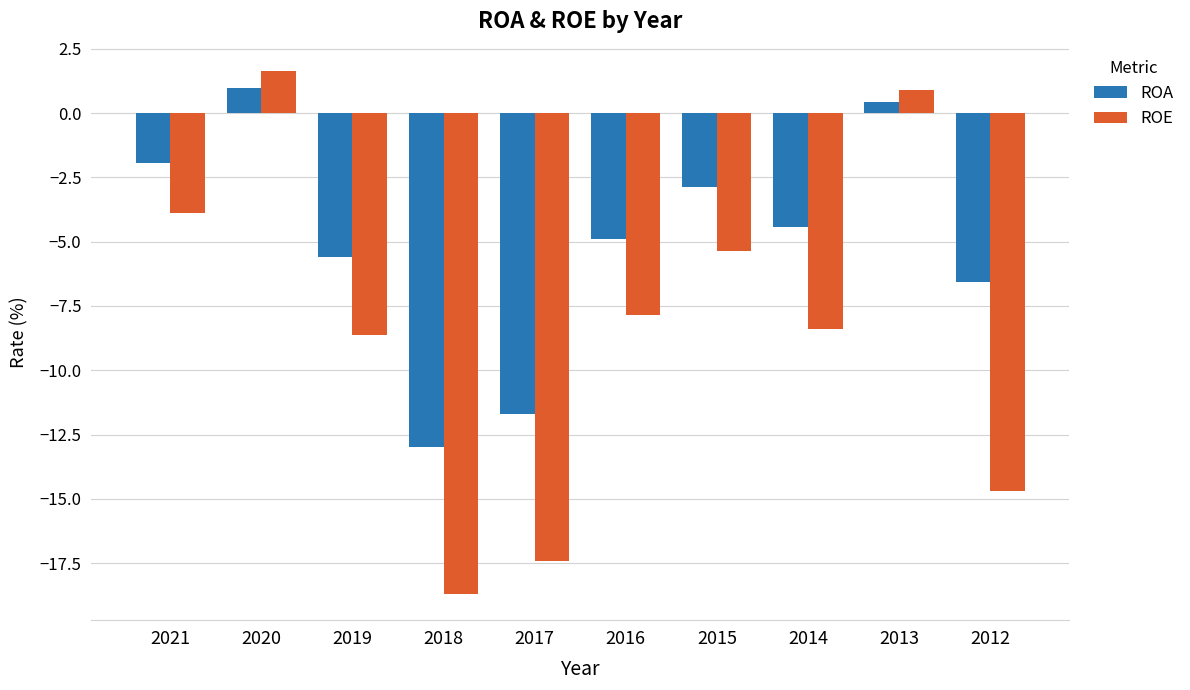

Rank the series by their average value, from lowest to highest.

ROE, ROA